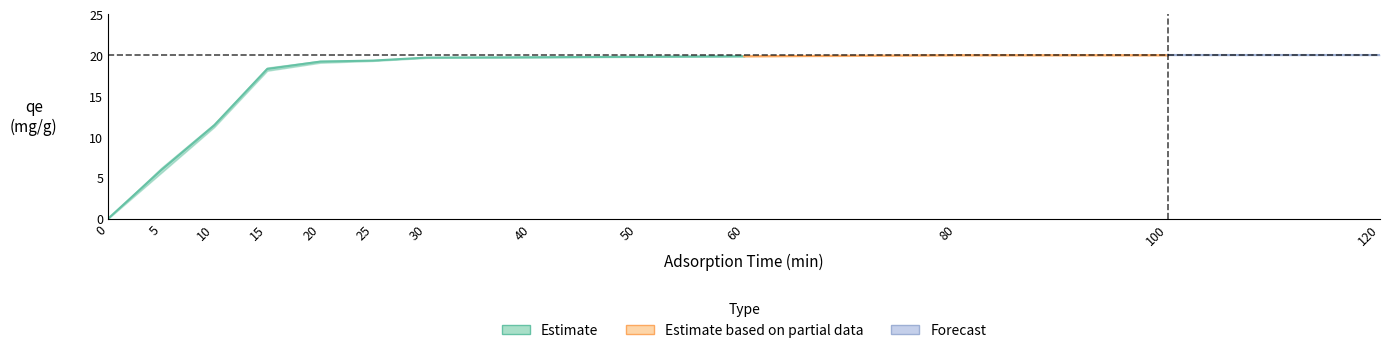

Where does the qe_run2 series first go above 19?

20